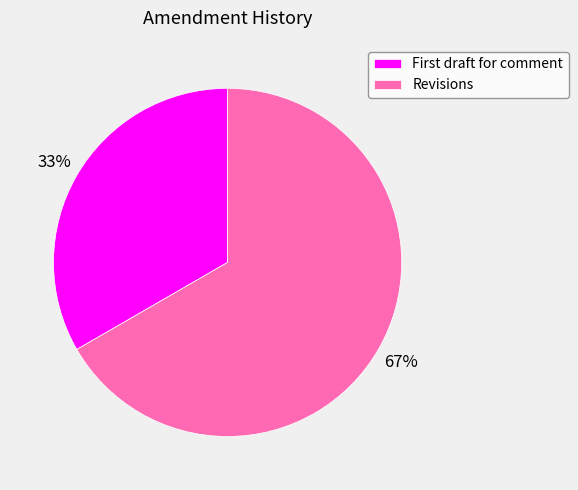

Which category has the smallest portion of the pie?

First draft for comment